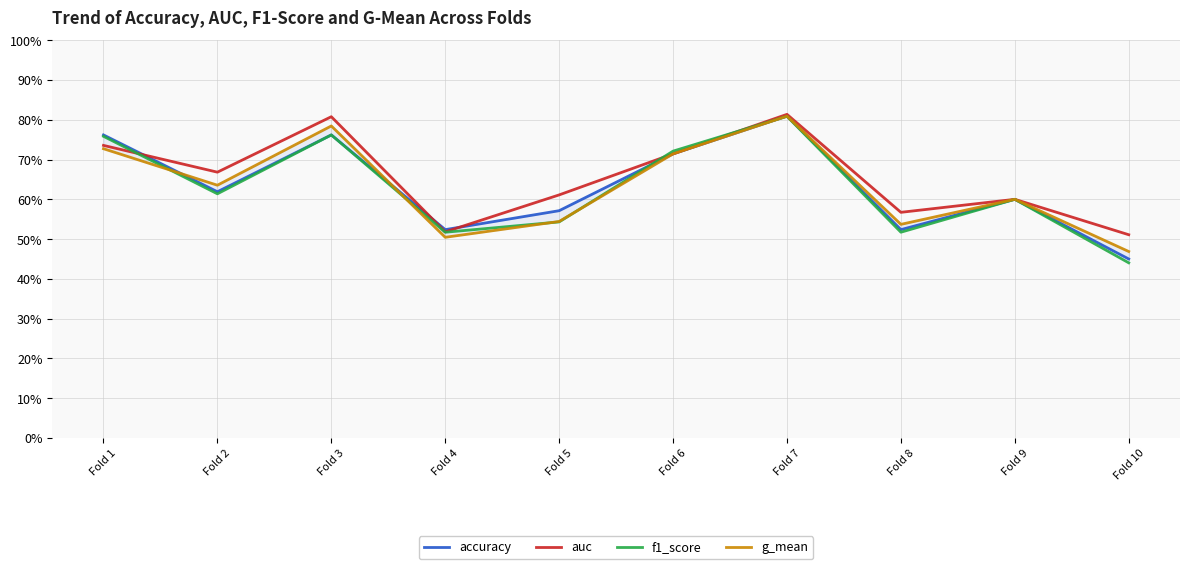

Which has a higher value, Fold 4 or Fold 5?

Fold 5